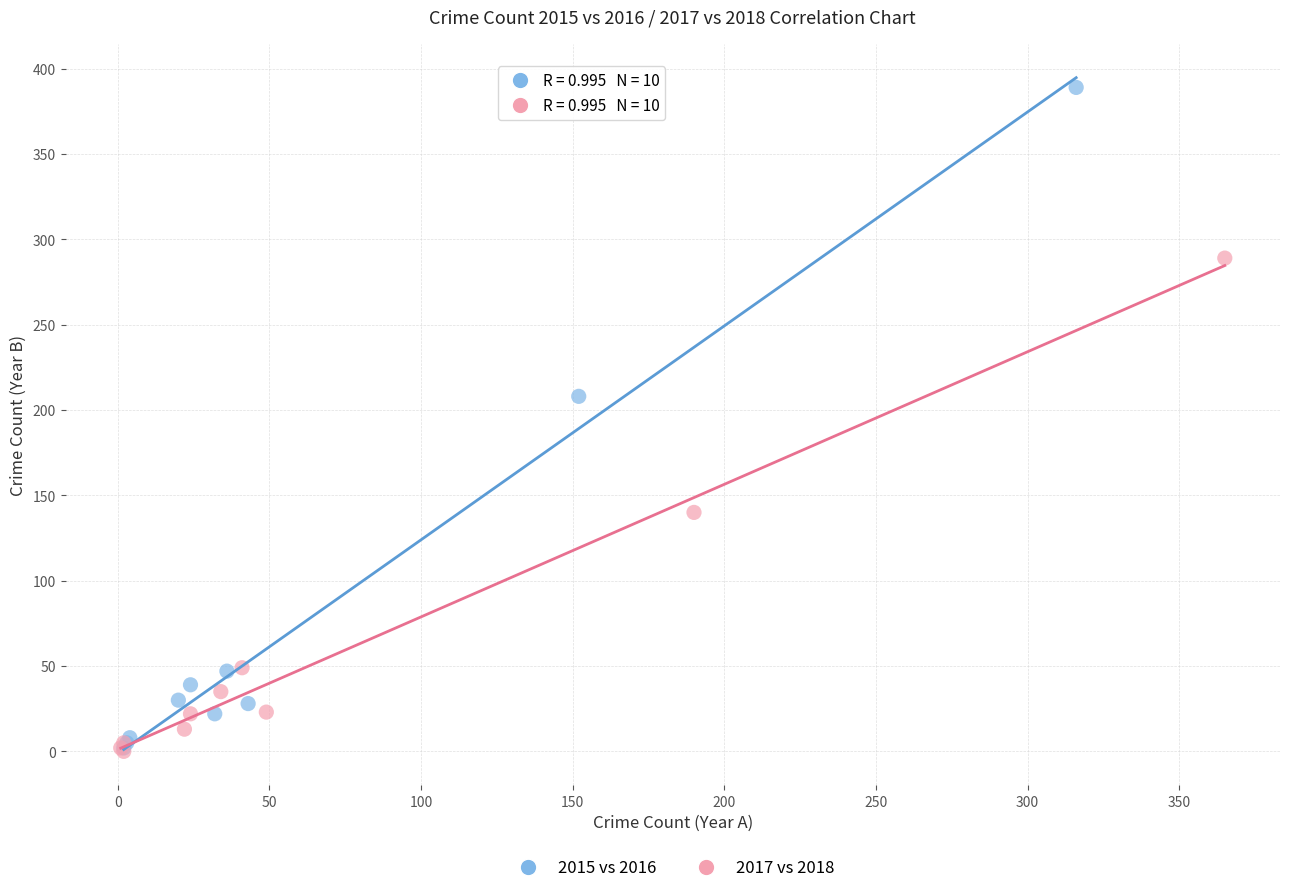

Which series has the largest Y range (max minus min)?

2015 vs 2016